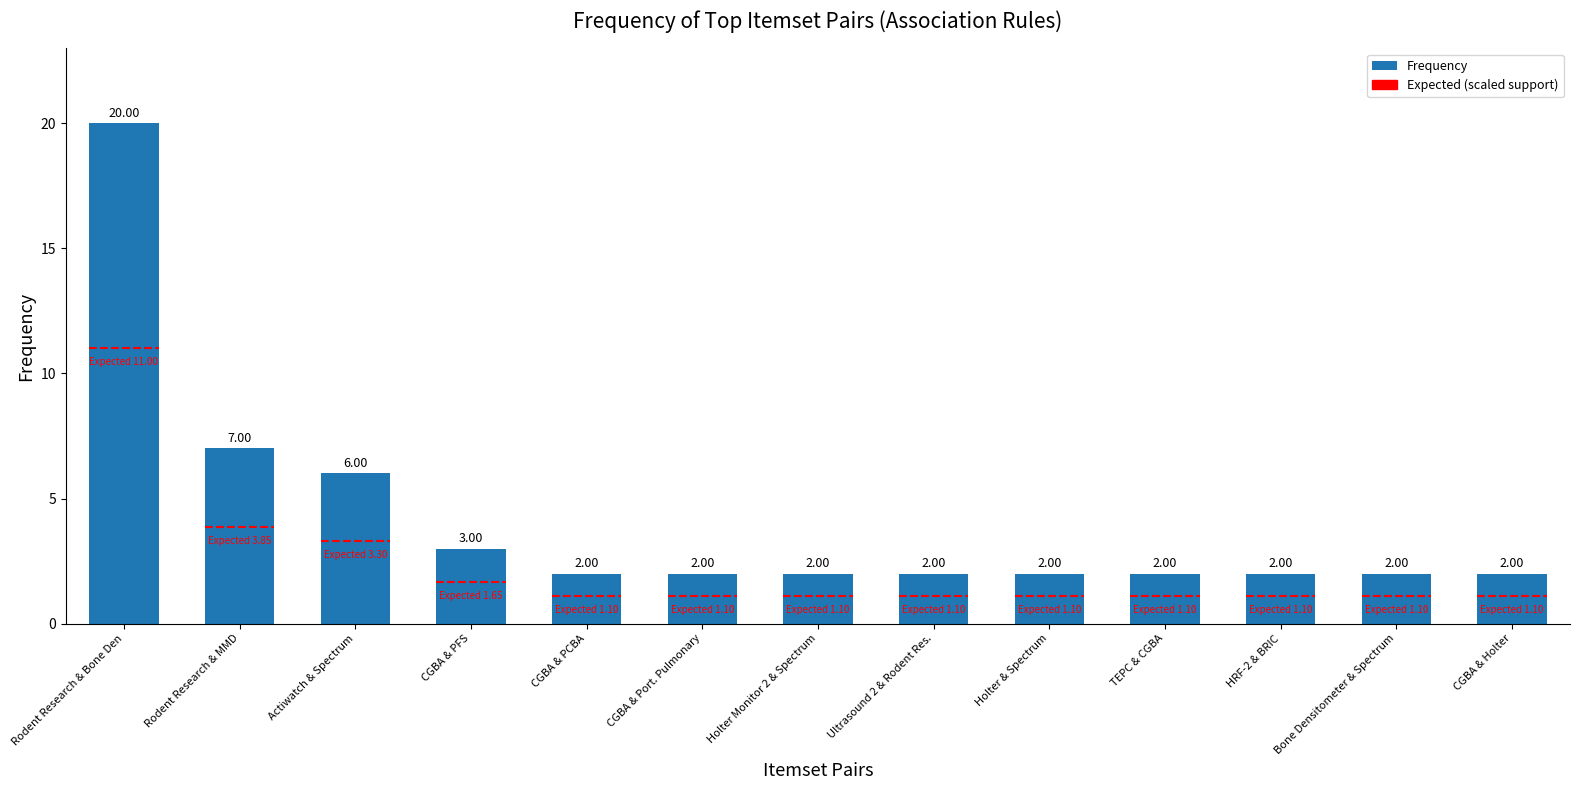

Reading right to left, list all the values displayed in this chart.

CGBA & Holter=2	Bone Densitometer & Spectrum=2	HRF-2 & BRIC=2	TEPC & CGBA=2	Holter & Spectrum=2	Ultrasound 2 & Rodent Res.=2	Holter Monitor 2 & Spectrum=2	CGBA & Port. Pulmonary=2	CGBA & PCBA=2	CGBA & PFS=3	Actiwatch & Spectrum=6	Rodent Research & MMD=7	Rodent Research & Bone Den=20